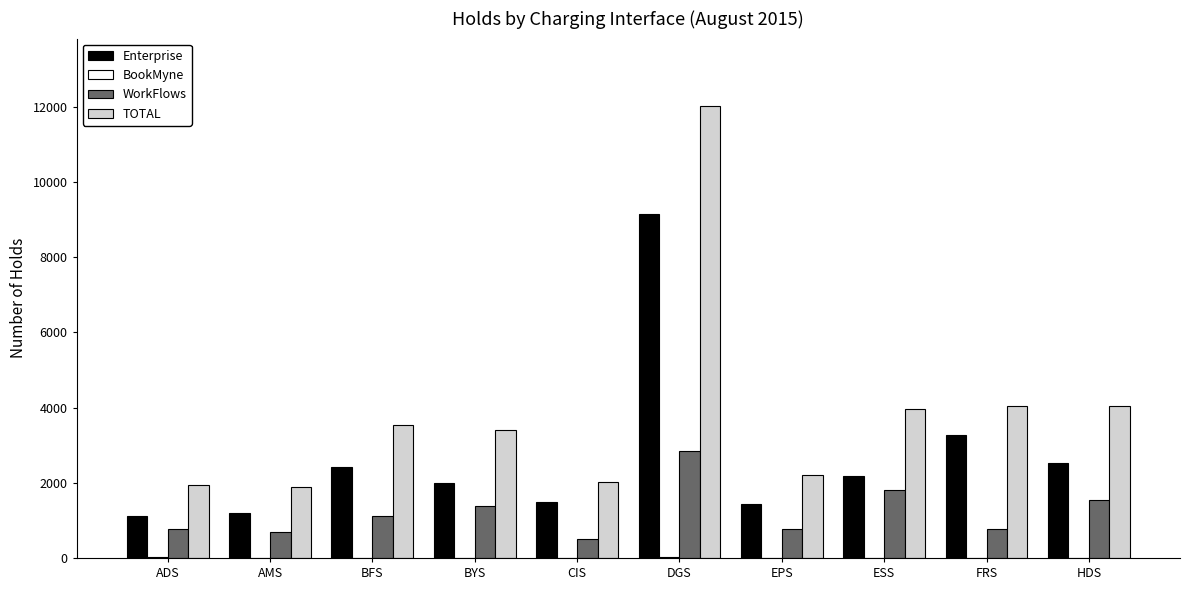

Is it true that WorkFlows equals 345 at ADS?

False